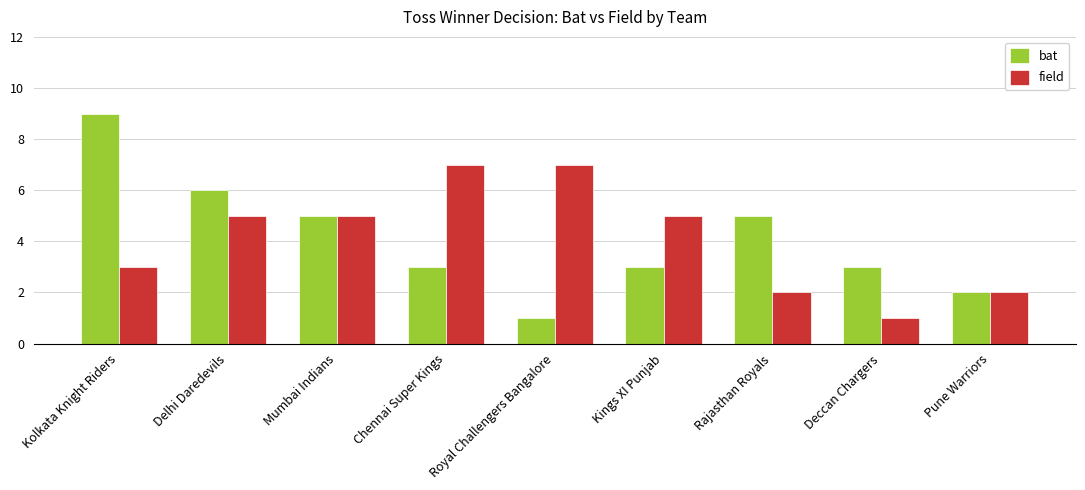

What is the greatest value displayed?

9